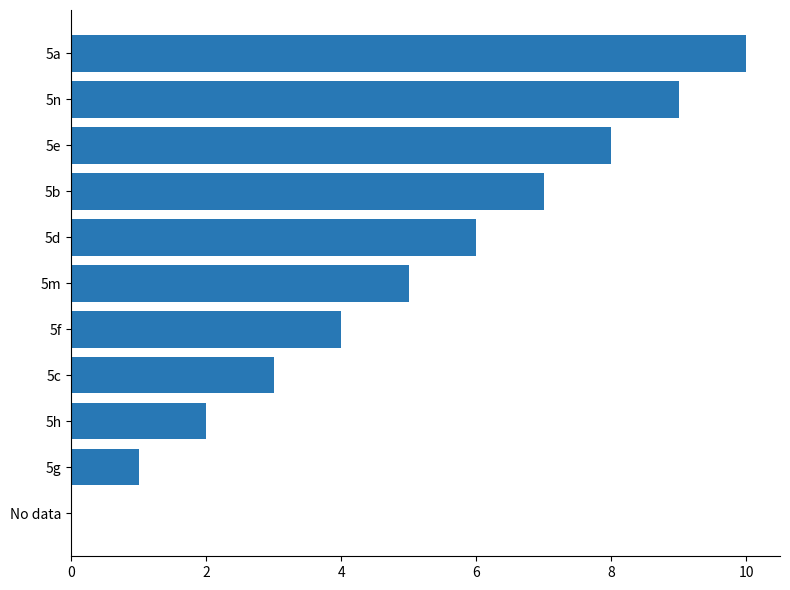

Between 5n and 5m, which is larger?

5n